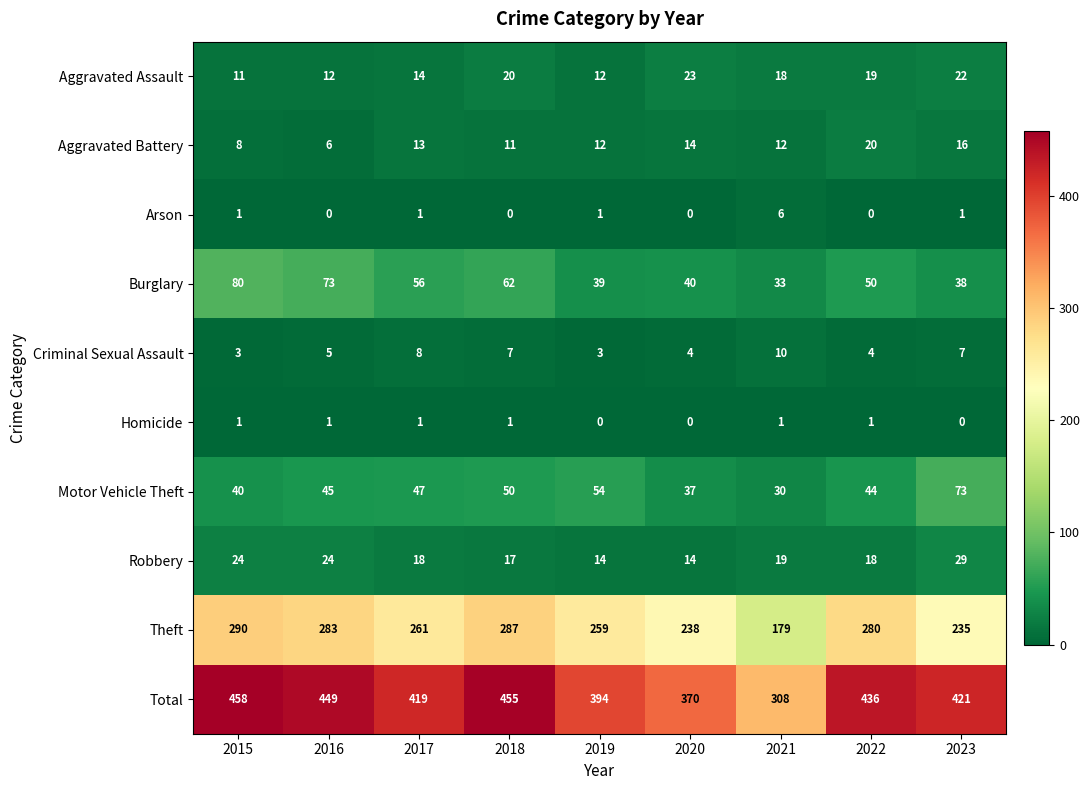

What is the difference between the maximum and minimum values in the Burglary series?

47